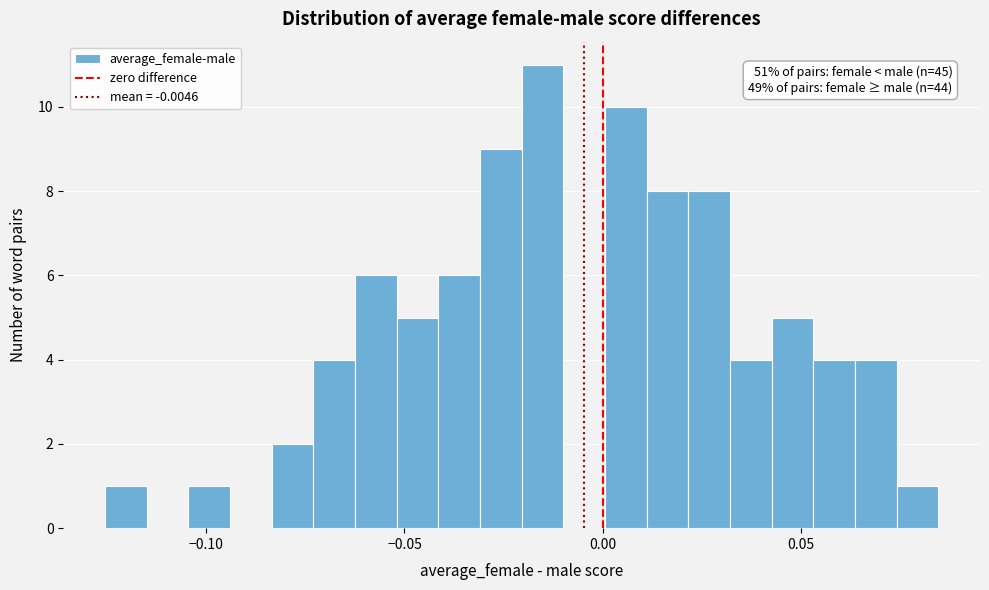

Read against the x-axis, roughly where is the centre of the tallest bar?

-0.015